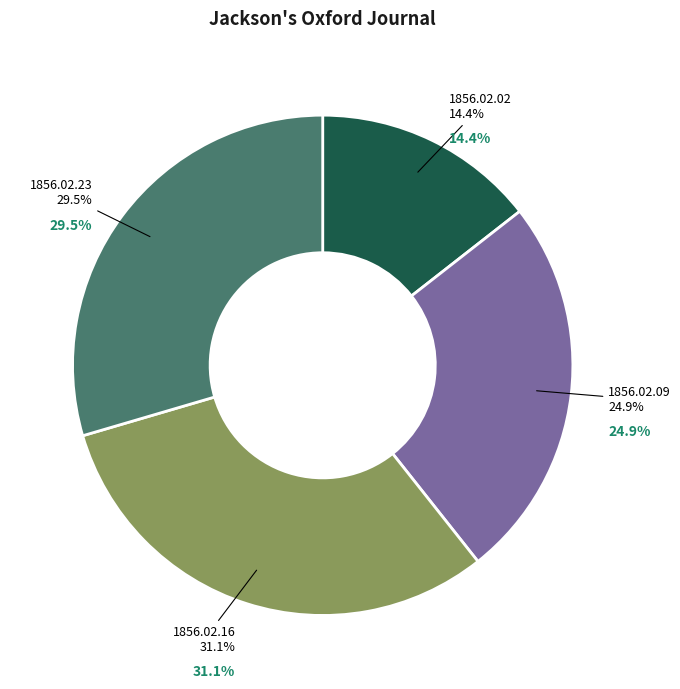

Is it true that 1856.02.02 is 20% of the pie?

False